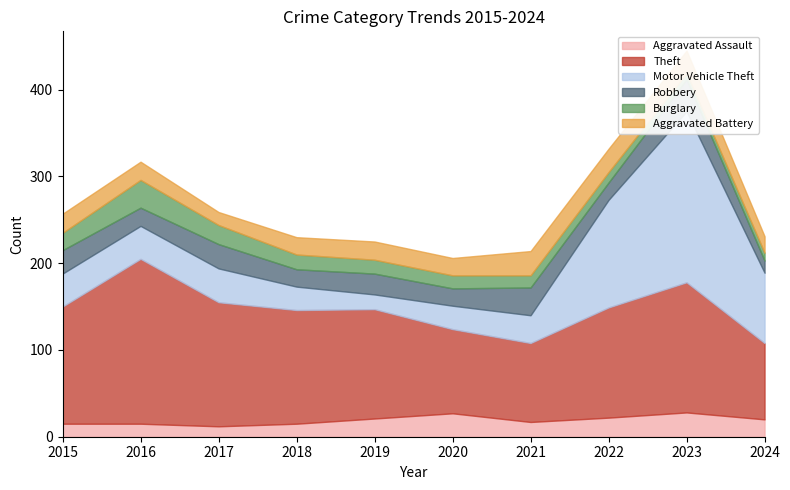

What are all the series names shown in the legend?

Aggravated Assault, Theft, Motor Vehicle Theft, Robbery, Burglary, Aggravated Battery